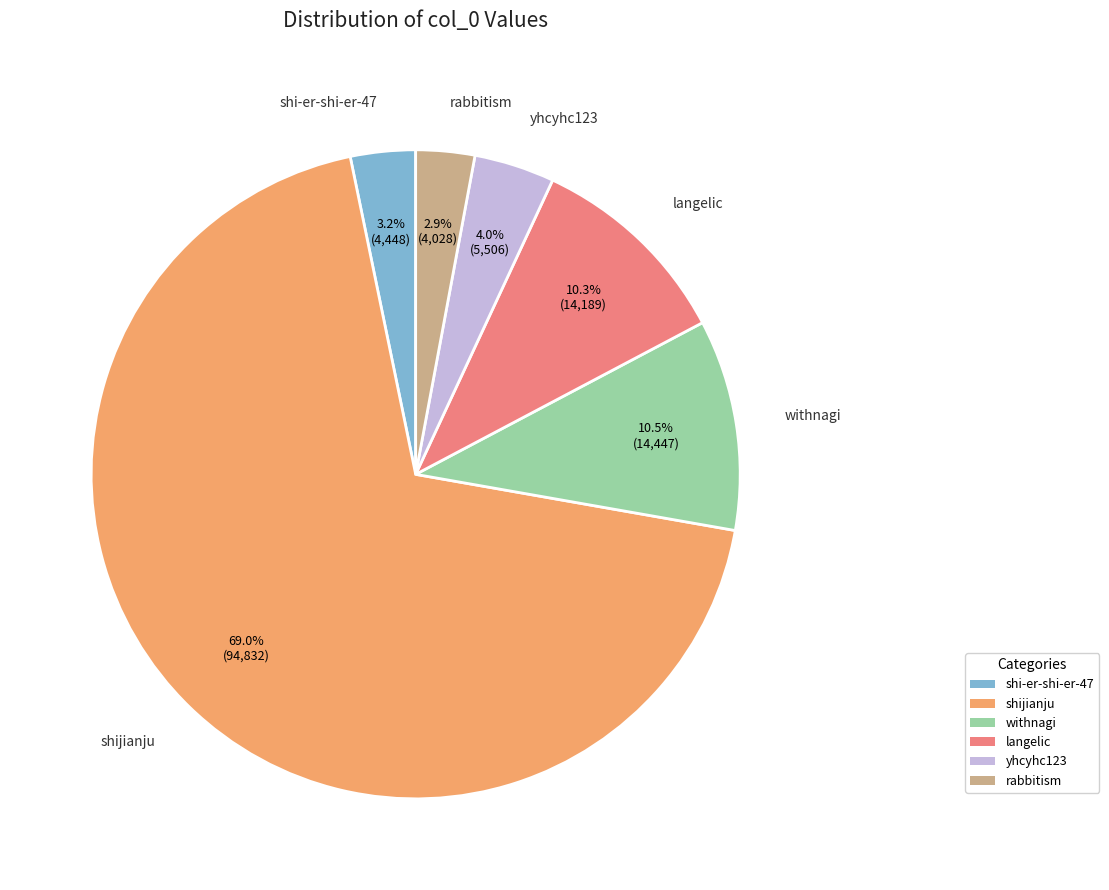

How many segments does this pie chart have?

6